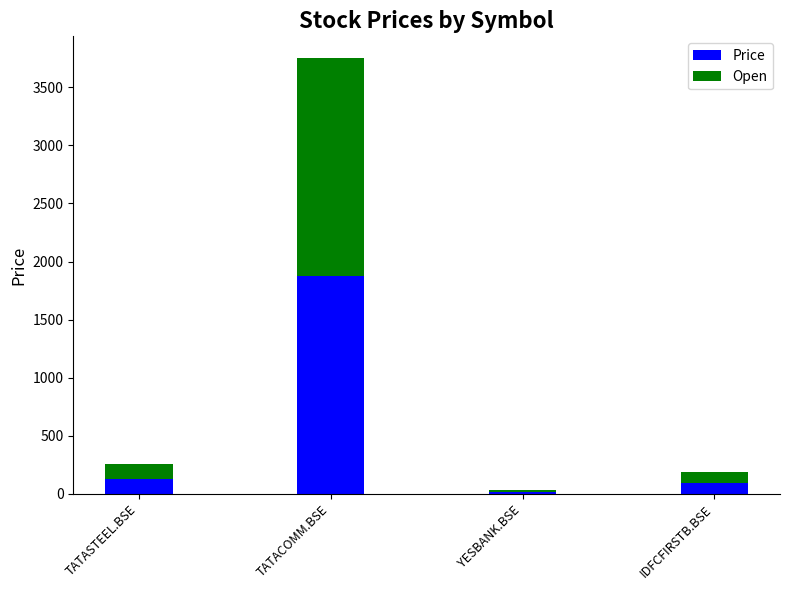

What is the maximum value for Price?

1876.5